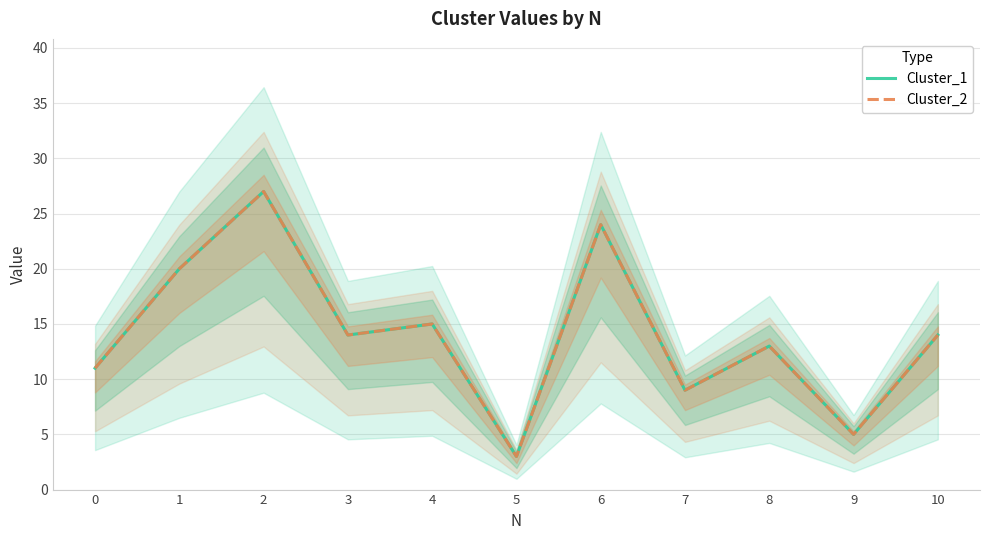

Which category has the highest value in the Cluster_1 series?

2